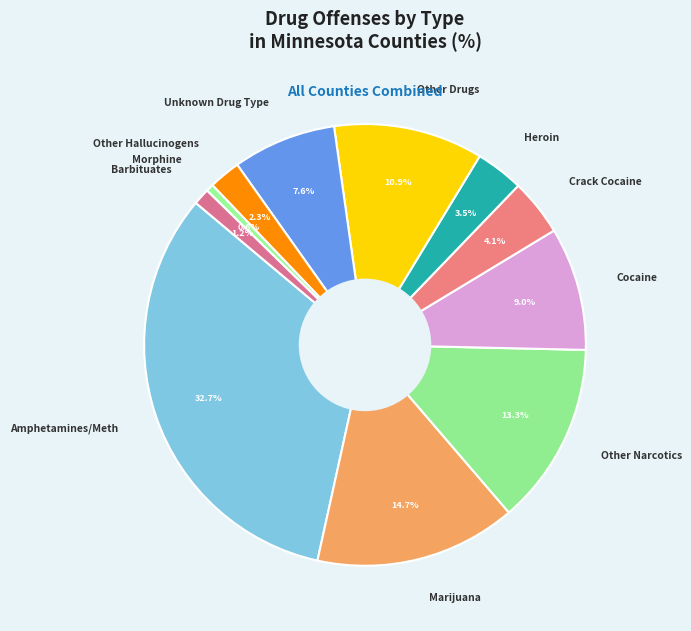

Which slice is the smallest?

Morphine